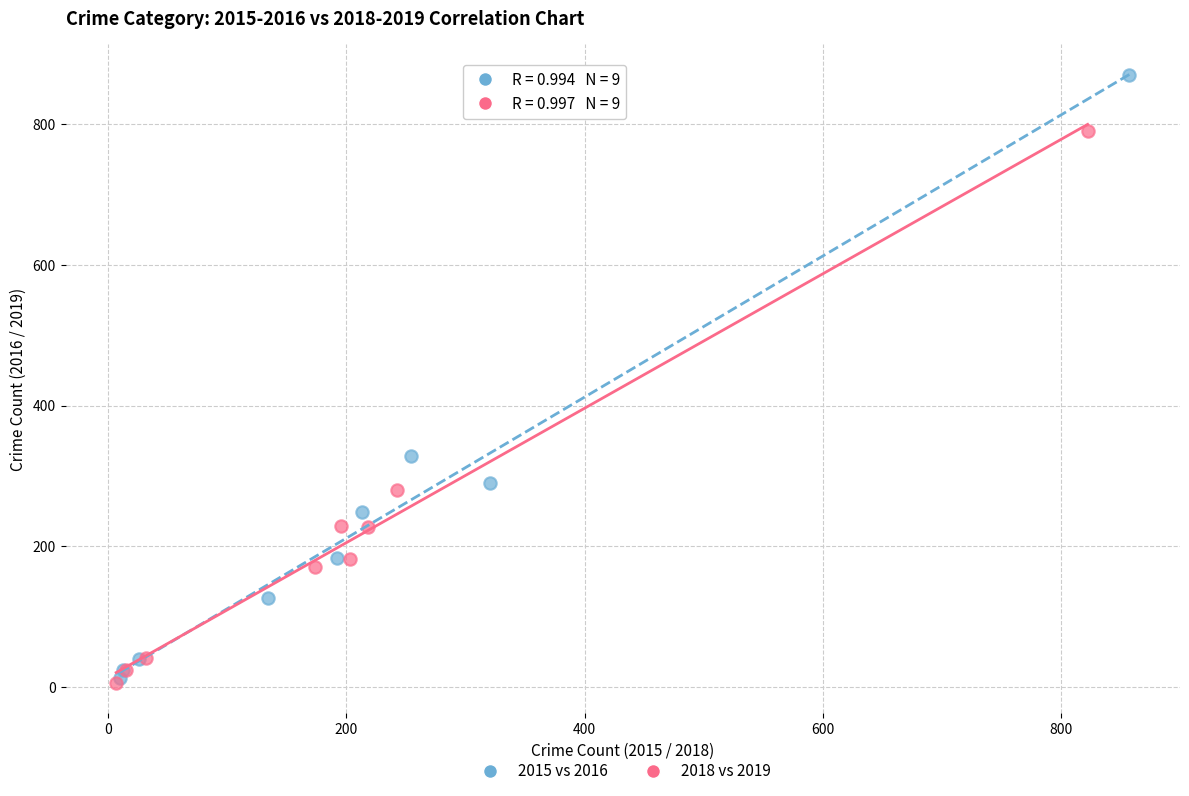

Which series contains the highest Y value?

2015 vs 2016